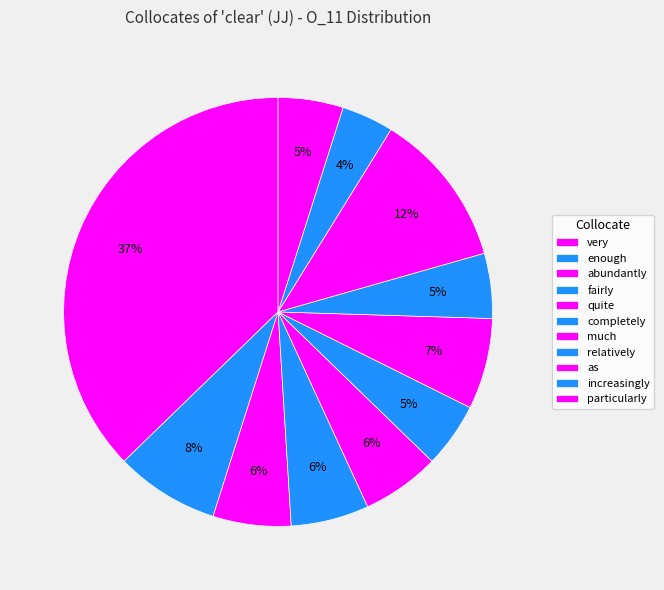

What percentage is the particularly slice, to the nearest percent?

5%